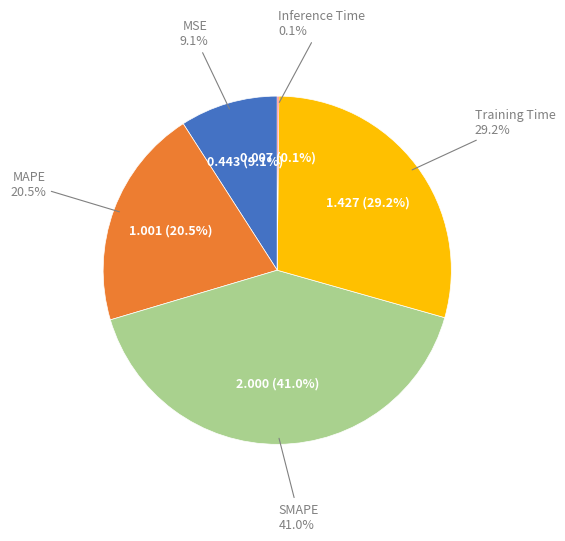

Does SMAPE represent more than half of the total?

No